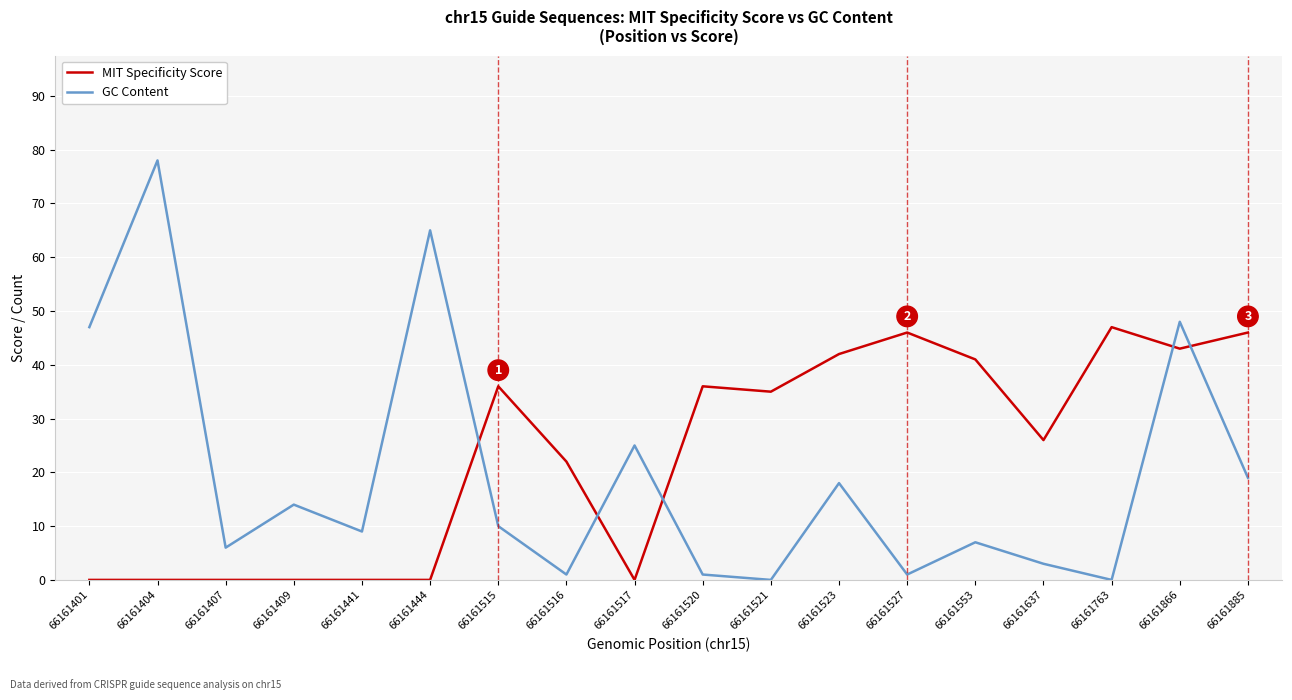

True or false: GC Content and MIT Specificity Score cross at least once.

True